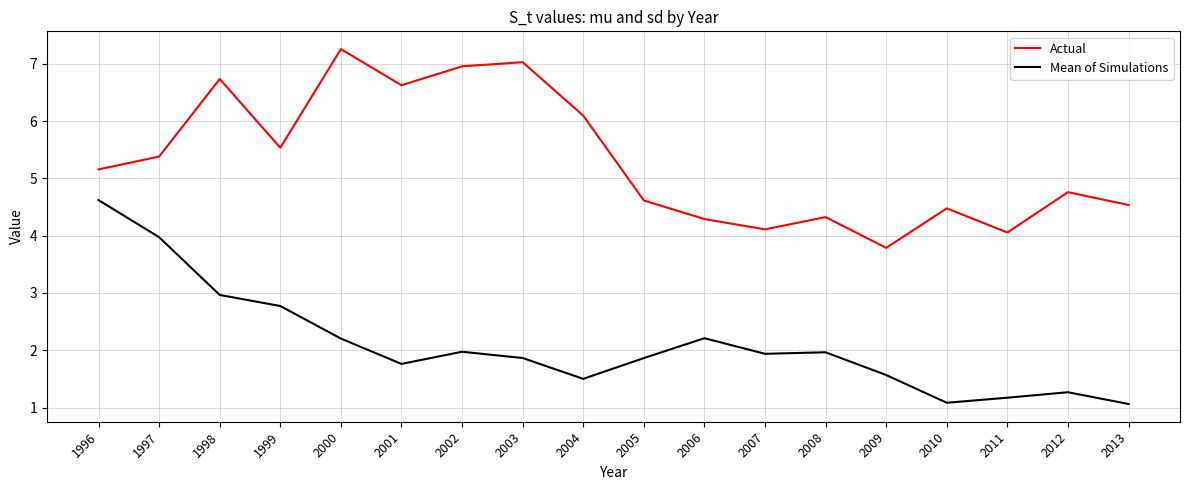

The Mean of Simulations series shows 4.4 at 1998. True or false?

False